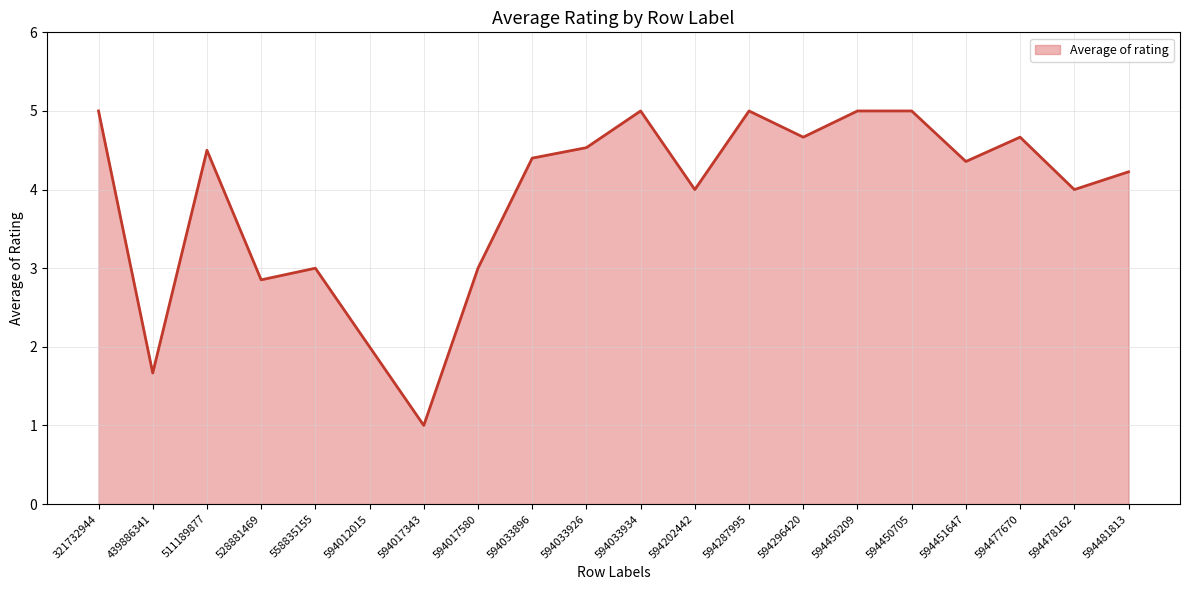

Reading left to right, transcribe all the data shown in this chart.

321732944=5.0	439886341=1.7	511189877=4.5	528881469=2.9	558835155=3.0	594012015=2.0	594017343=1.0	594017580=3.0	594033896=4.4	594033926=4.5	594033934=5.0	594202442=4.0	594287995=5.0	594296420=4.7	594450209=5.0	594450705=5.0	594451647=4.4	594477670=4.7	594478162=4.0	594481813=4.2